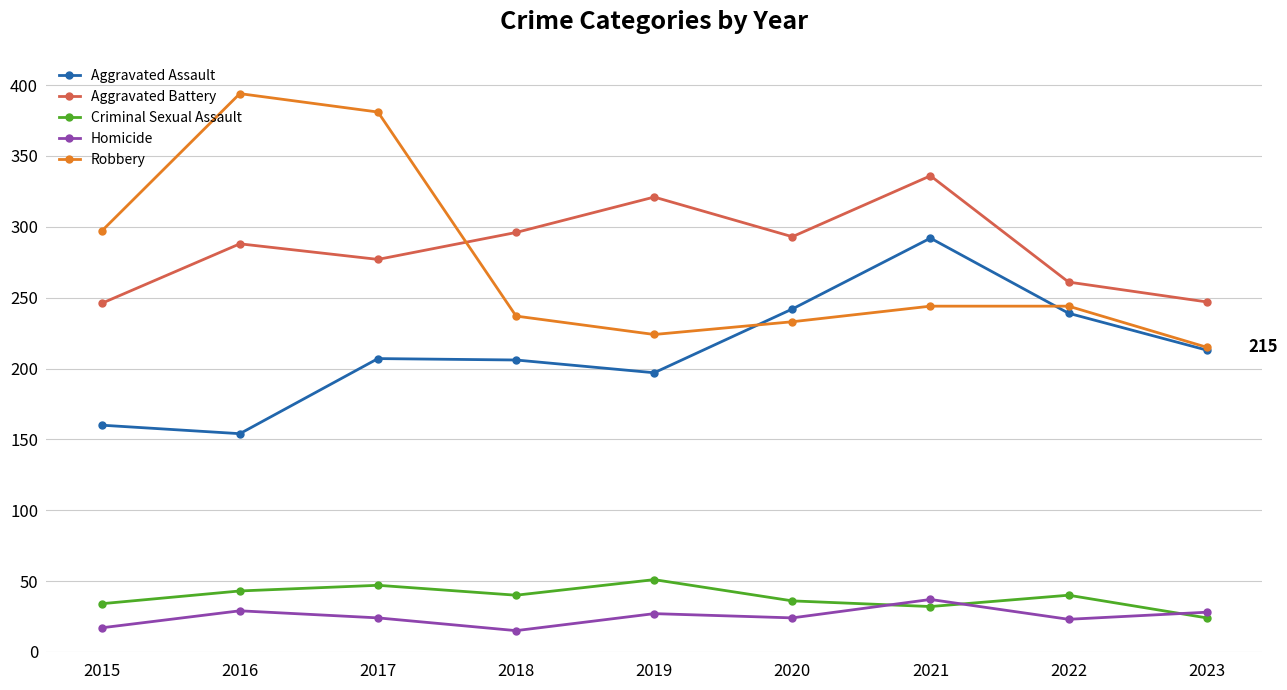

Count the number of data series in this chart.

5